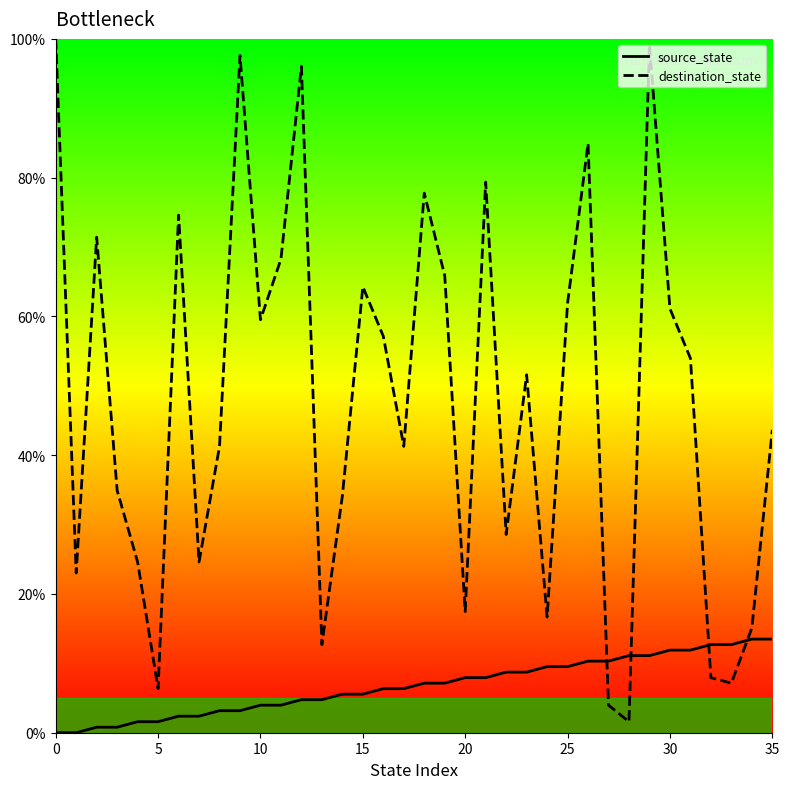

What is the difference between the second highest and minimum values in the source_state series?

13.5